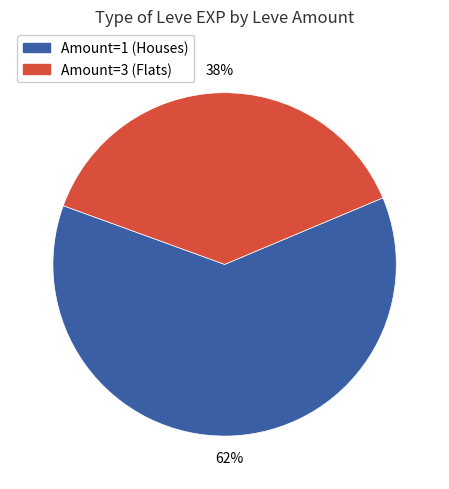

To the nearest percent, what is the average slice percentage?

50%